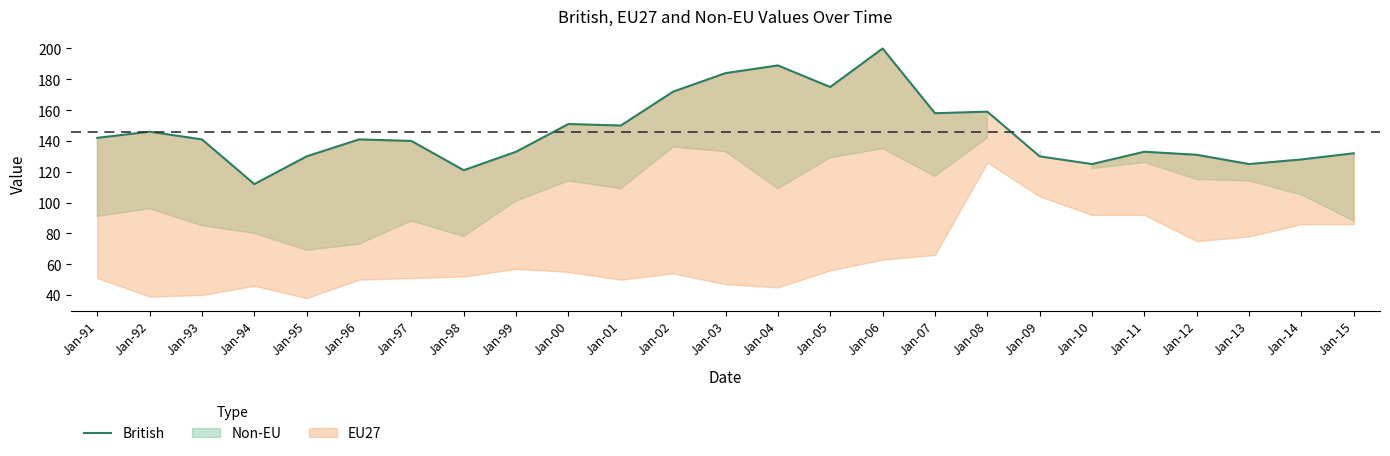

What is the difference between the maximum and second lowest values?

79